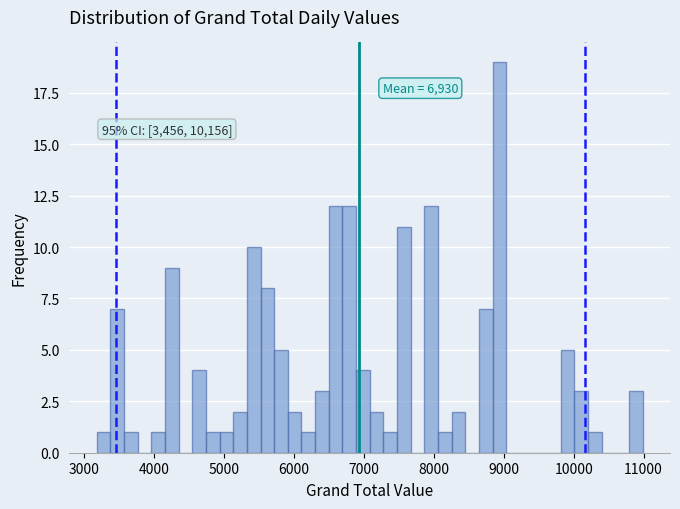

Read against the x-axis, roughly where is the centre of the tallest bar?

8900